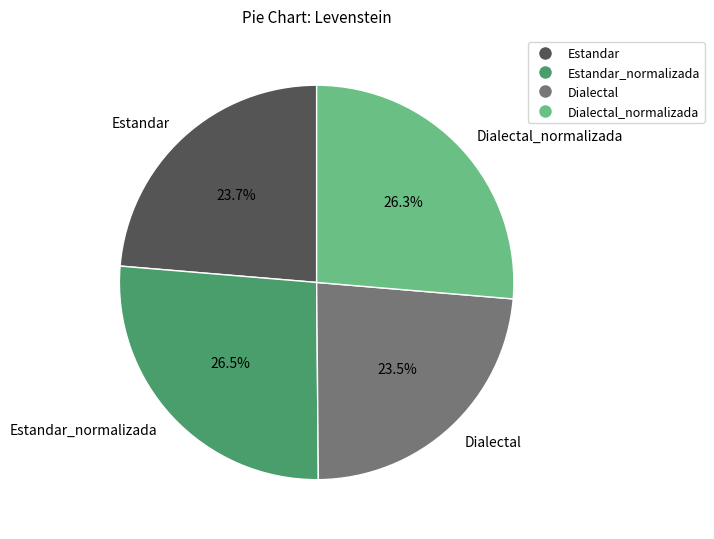

Between Estandar_normalizada and Dialectal, which is larger?

Estandar_normalizada